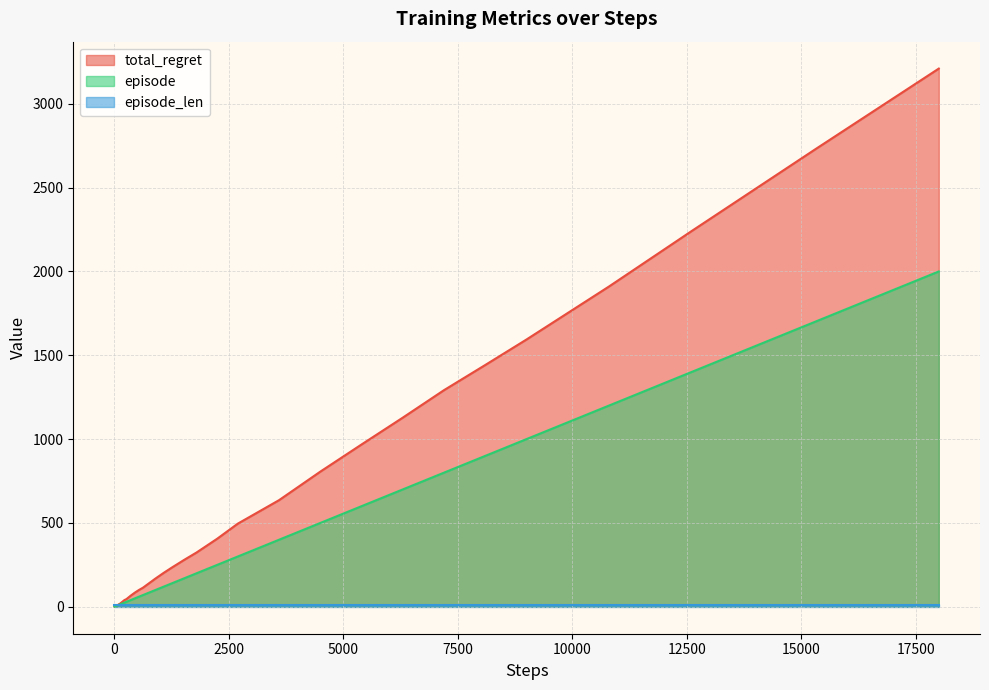

What is the difference between the second highest and minimum values in the total_regret series?

2726